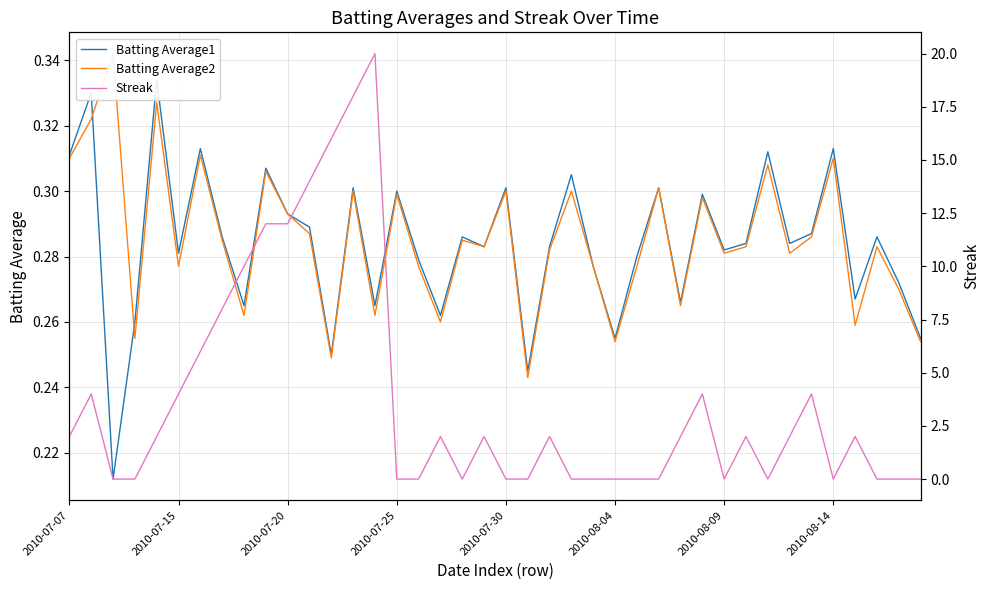

Is the value of Streak at 14 greater than the value of Batting Average2 at 2010-08-04?

Yes